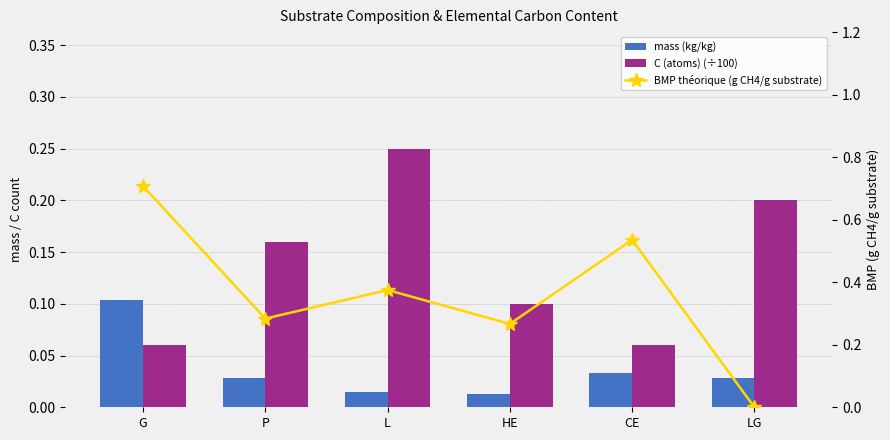

Which has a higher value, L or LG?

LG